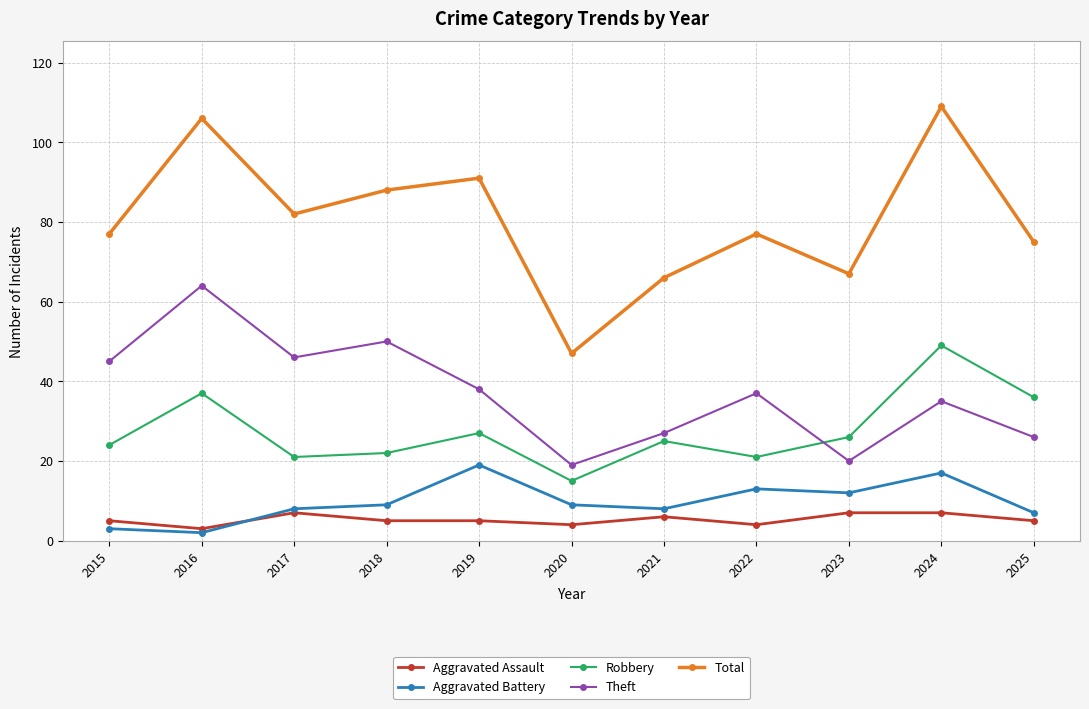

True or false: Aggravated Assault and Robbery cross at least once.

False